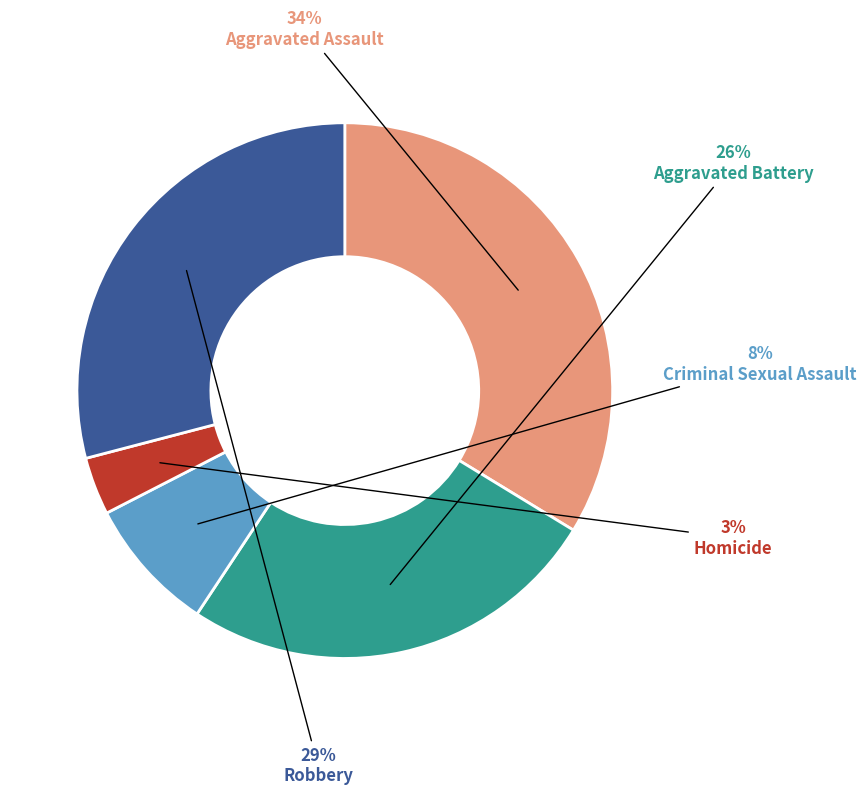

Count the number of slices in the pie.

5